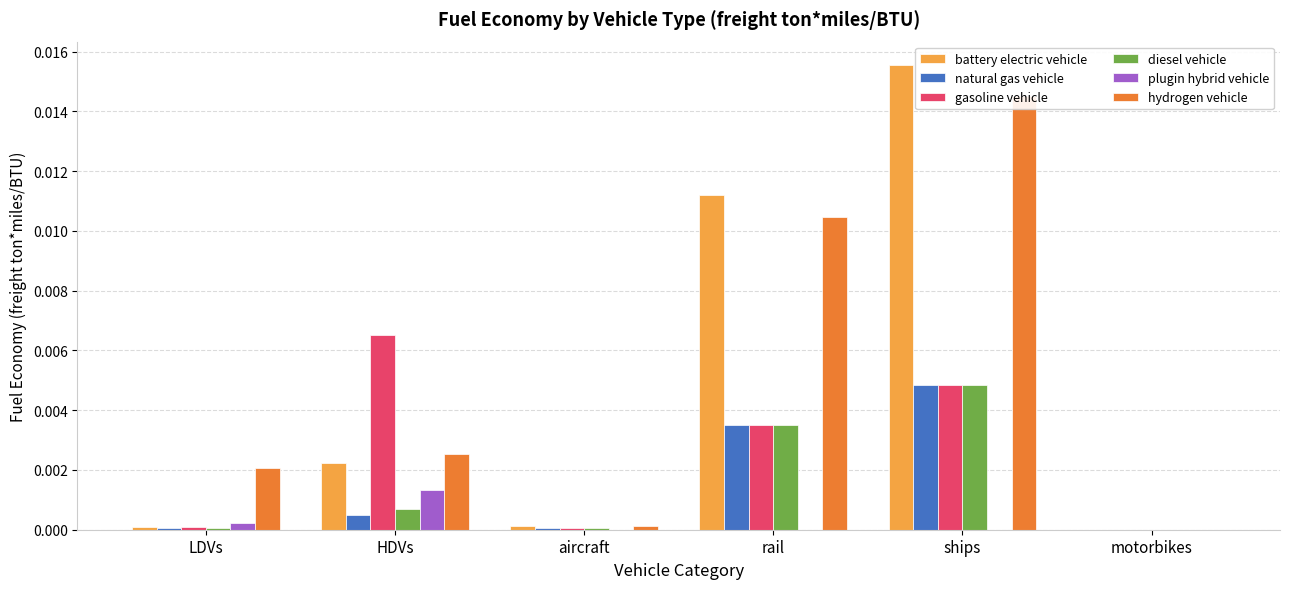

At how many categories does at least one series exceed 0?

5